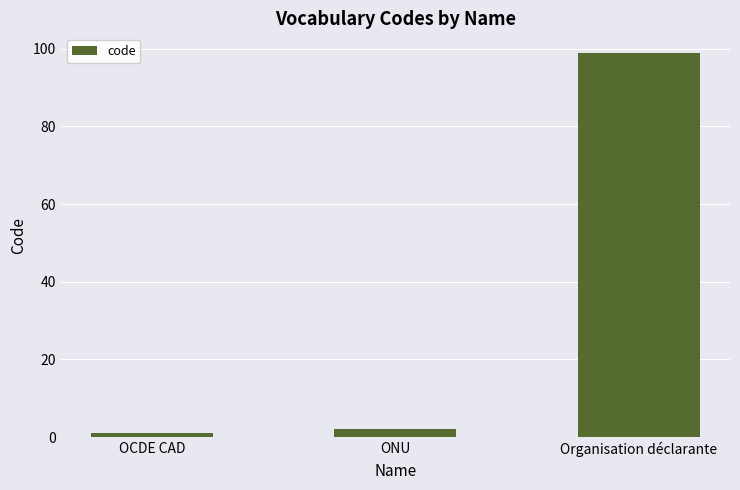

Reading left to right, what are all the values shown in this chart?

OCDE CAD=1	ONU=2	Organisation déclarante=99